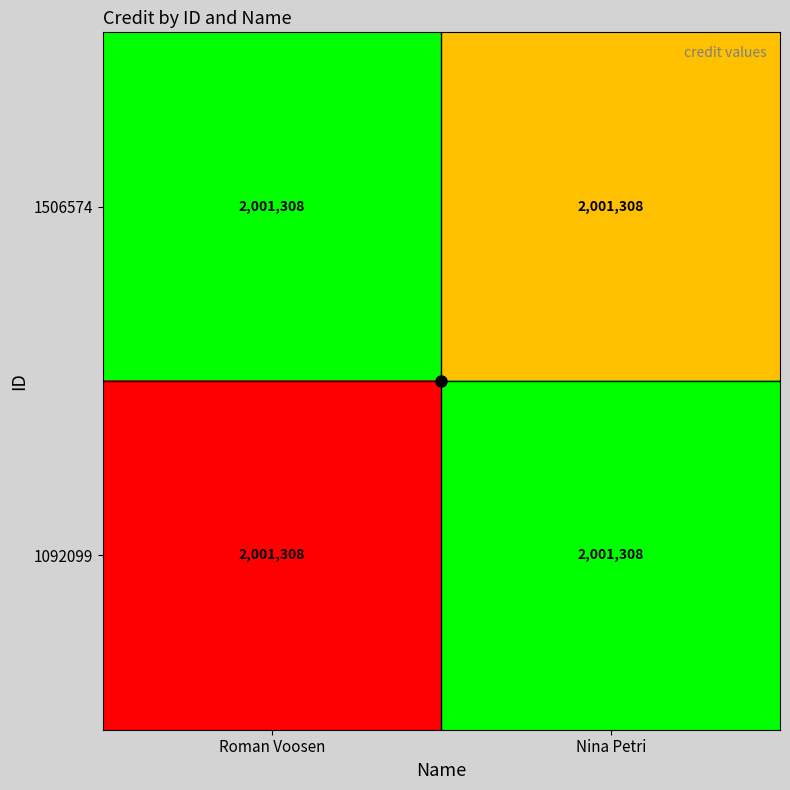

What is the sum of the 1506574 values at Nina Petri and Roman Voosen?

4002415.9